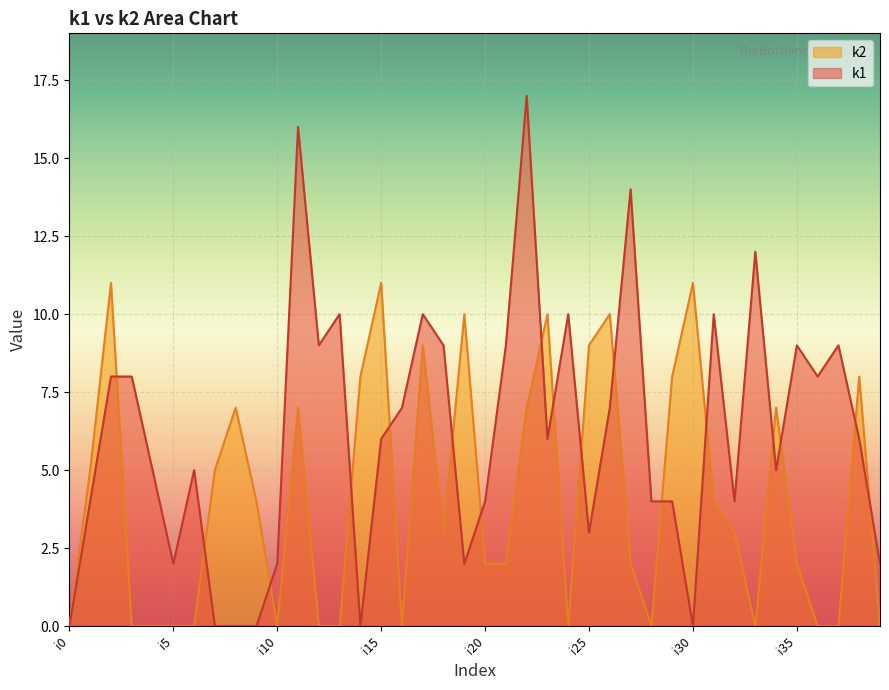

Which has a higher value, i34 or i1?

i34